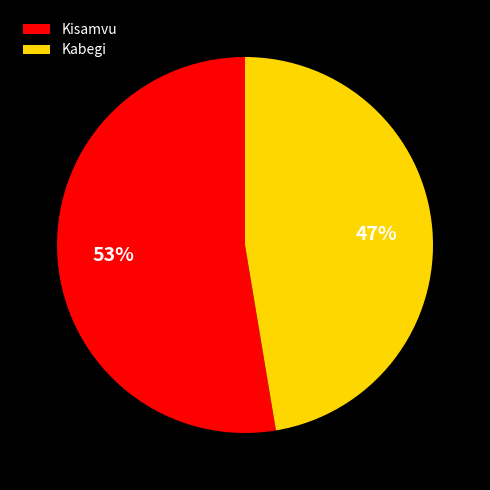

To the nearest percent, what is the combined percentage of Kabegi and Kisamvu?

100%